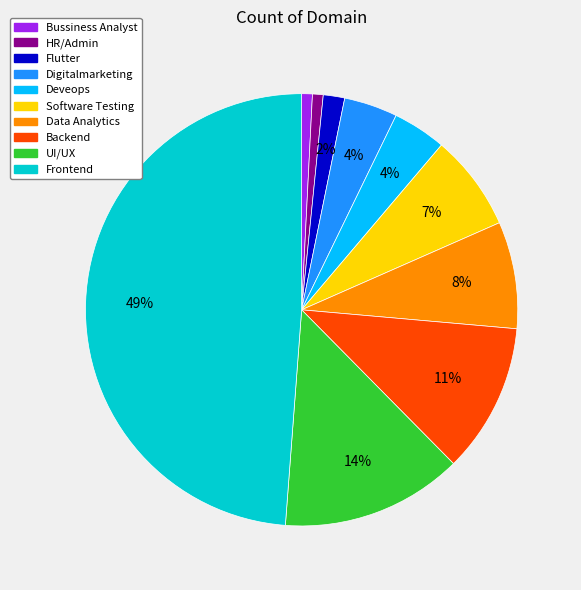

Does any single category account for the majority?

No